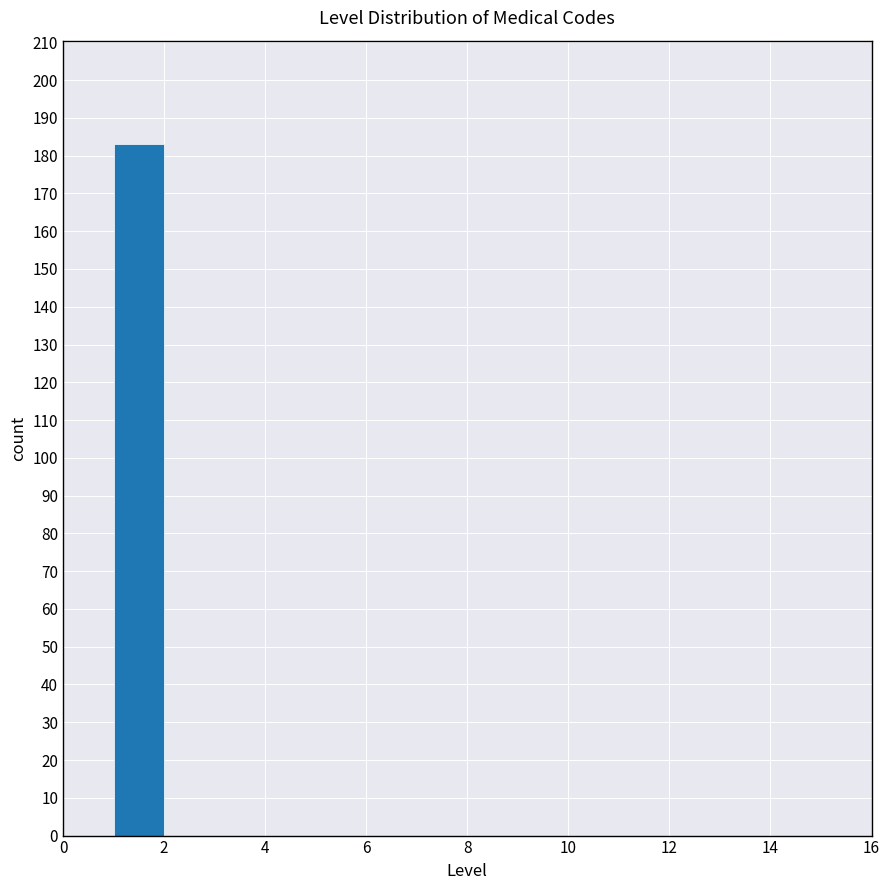

Over which range of the x-axis is the bar tallest?

1 to 2